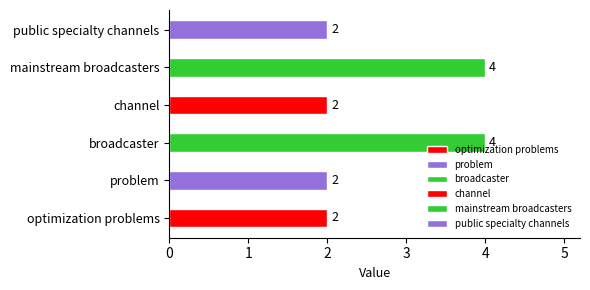

What is the difference between the values at broadcaster and problem?

2